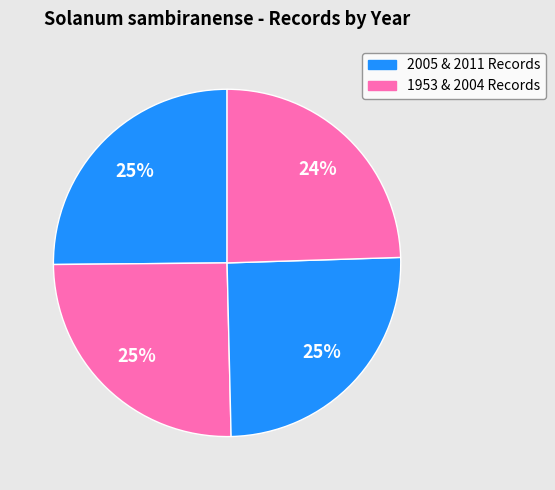

To the nearest percent, what is the difference between the largest and smallest slice percentages?

1%